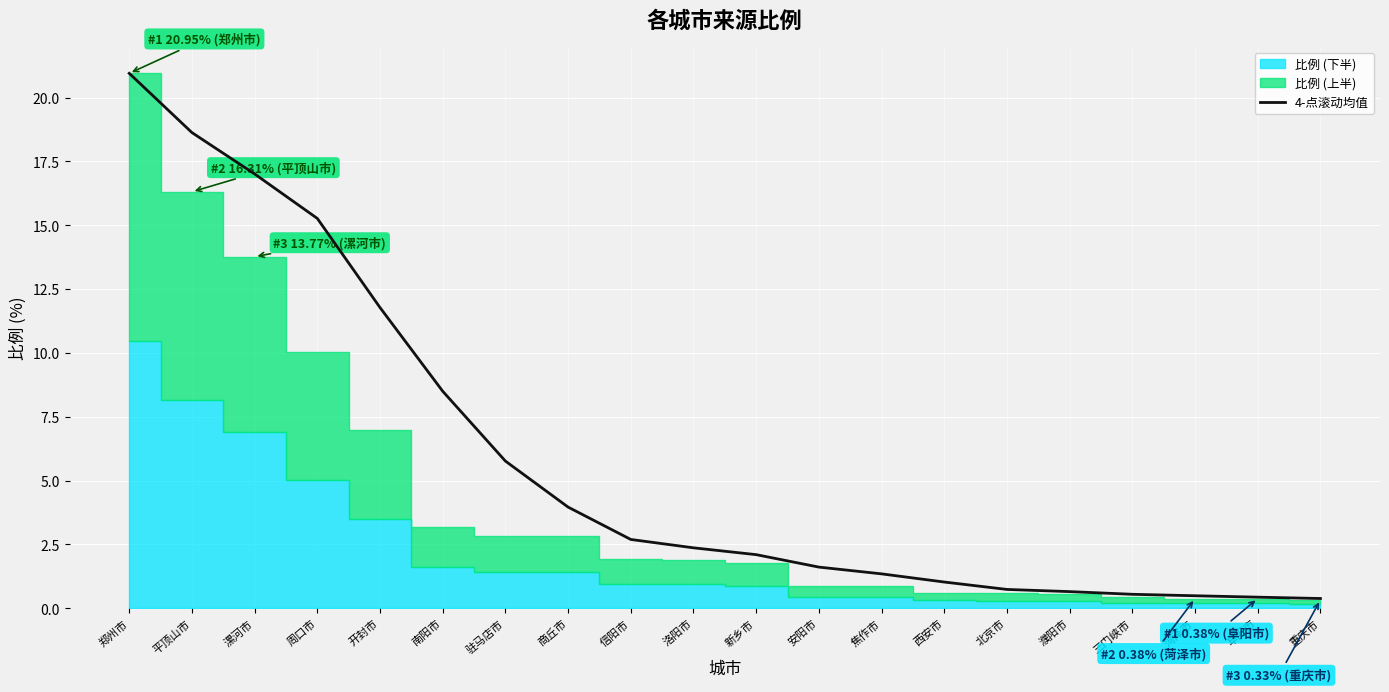

What is the change in value from 平顶山市 to 西安市?

-17.6